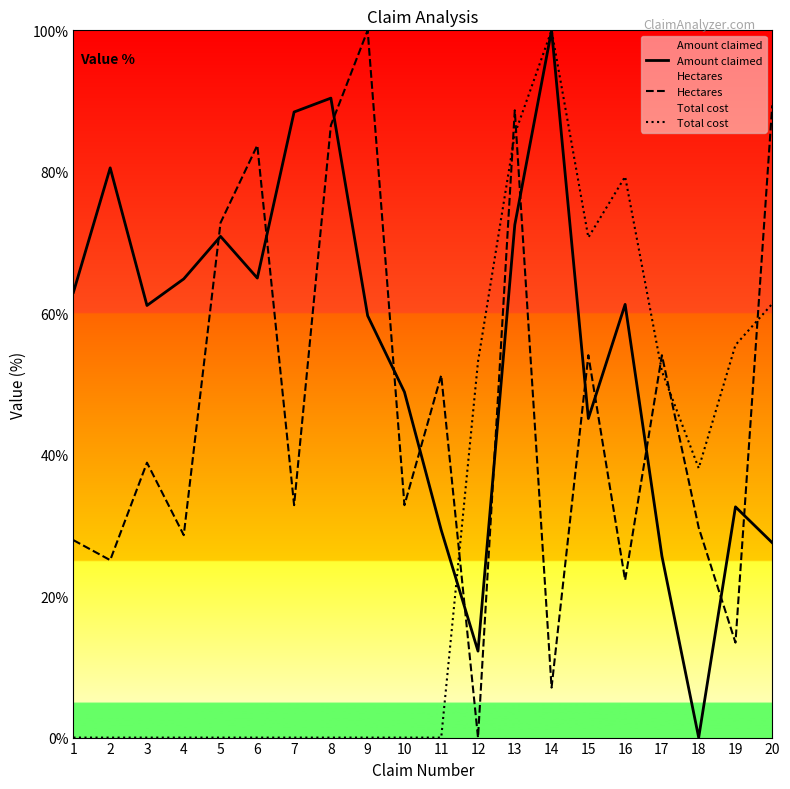

At how many categories does at least one series exceed 83?

7